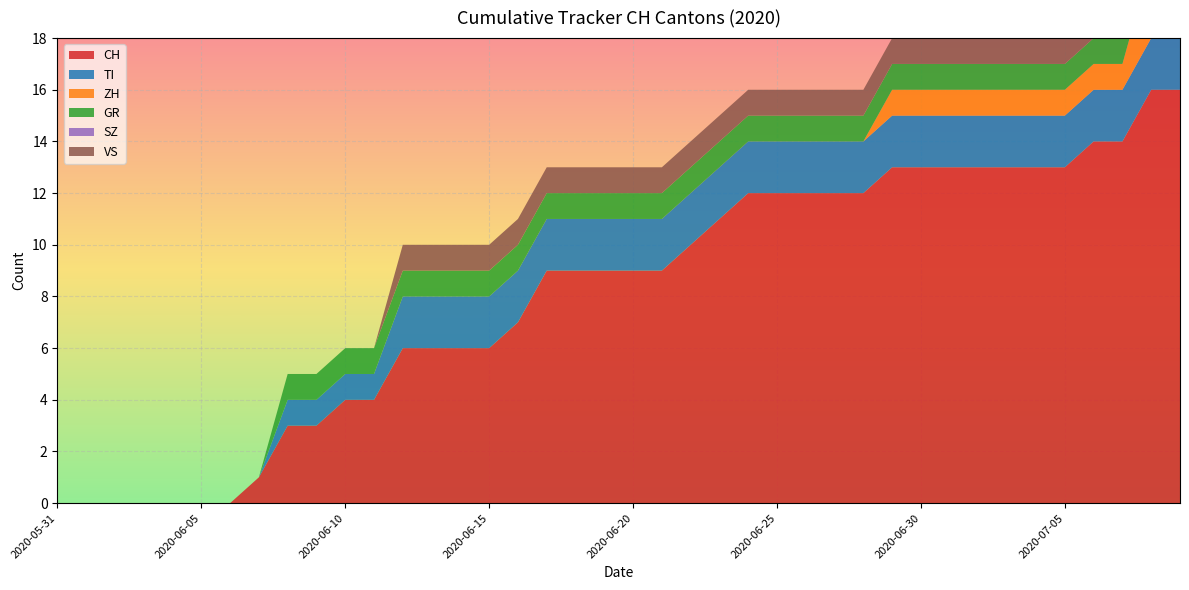

Reading left to right, what are all the values shown in this chart?

CH: 0	0	0	0	0	0	0	1	3	3	4	4	6	6	6	6	7	9	9	9	9	9	10	11	12	12	12	12	12	13	13	13	13	13	13	13	14	14	16	16
TI: 0	0	0	0	0	0	0	0	1	1	1	1	2	2	2	2	2	2	2	2	2	2	2	2	2	2	2	2	2	2	2	2	2	2	2	2	2	2	2	2
ZH: 0	0	0	0	0	0	0	0	0	0	0	0	0	0	0	0	0	0	0	0	0	0	0	0	0	0	0	0	0	1	1	1	1	1	1	1	1	1	3	3
GR: 0	0	0	0	0	0	0	0	1	1	1	1	1	1	1	1	1	1	1	1	1	1	1	1	1	1	1	1	1	1	1	1	1	1	1	1	1	1	1	1
SZ: 0	0	0	0	0	0	0	0	0	0	0	0	0	0	0	0	0	0	0	0	0	0	0	0	0	0	0	0	0	0	0	0	0	0	0	0	0	0	0	0
VS: 0	0	0	0	0	0	0	0	0	0	0	0	1	1	1	1	1	1	1	1	1	1	1	1	1	1	1	1	1	1	1	1	1	1	1	1	1	1	1	1